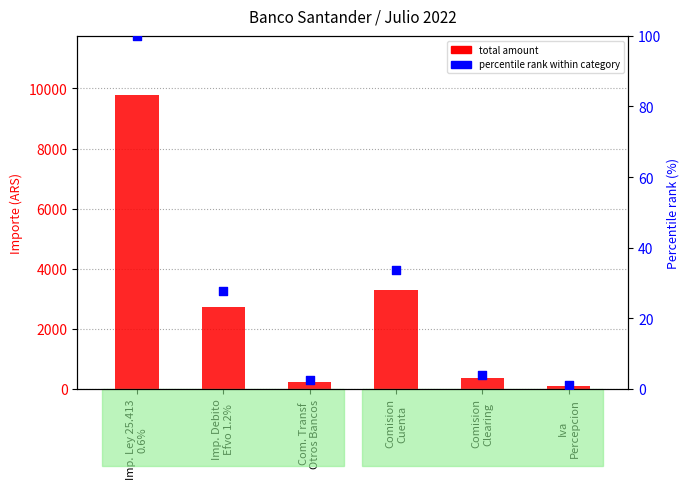

Which series has the largest total across all categories?

total amount (ARS)